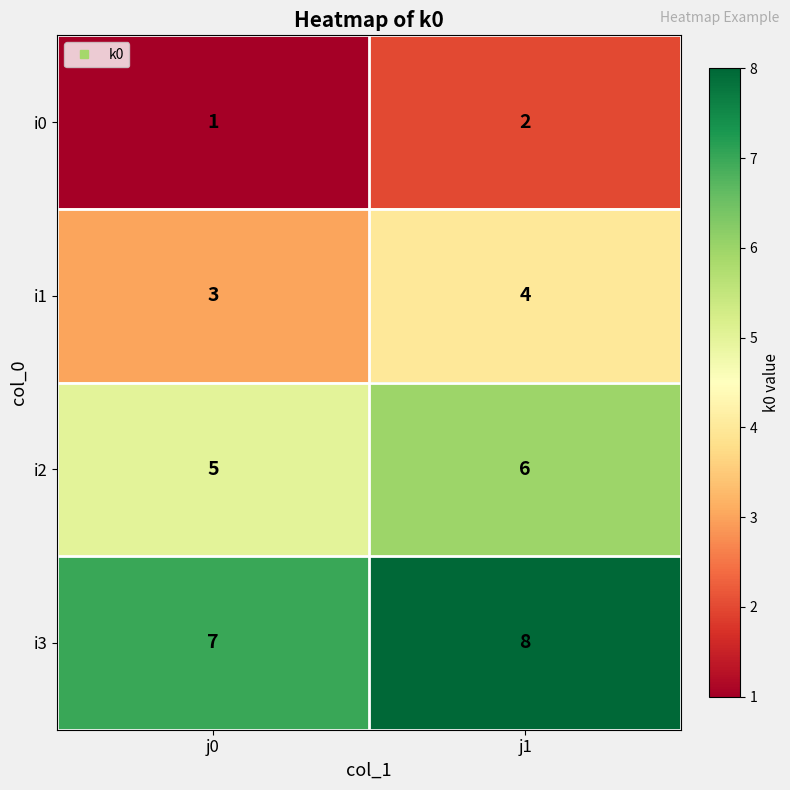

What is the total value across all series at j1?

20